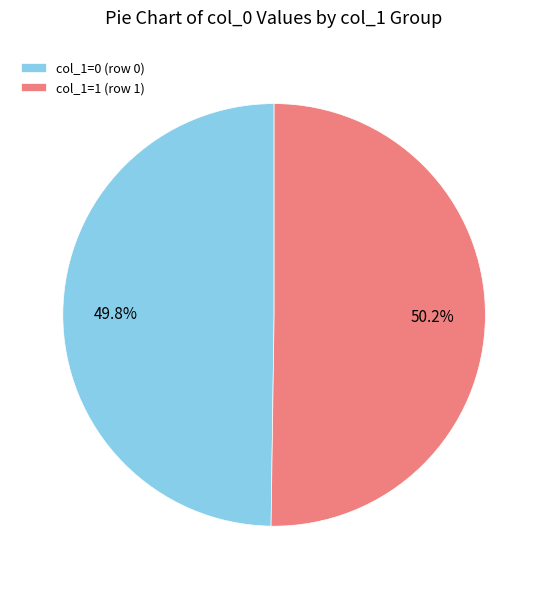

Does any single category account for the majority?

Yes